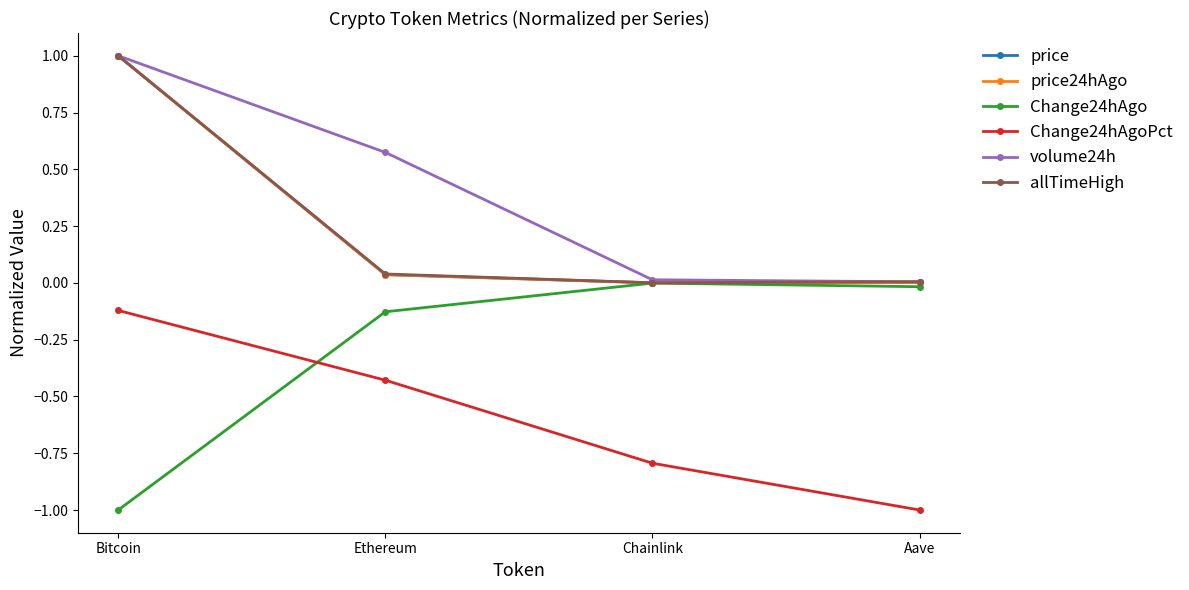

Which series has the largest total across all categories?

volume24h